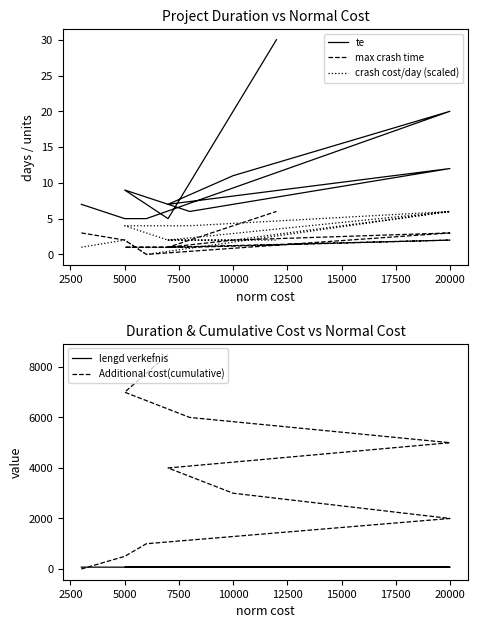

Is this an area chart (filled region under the line)?

No